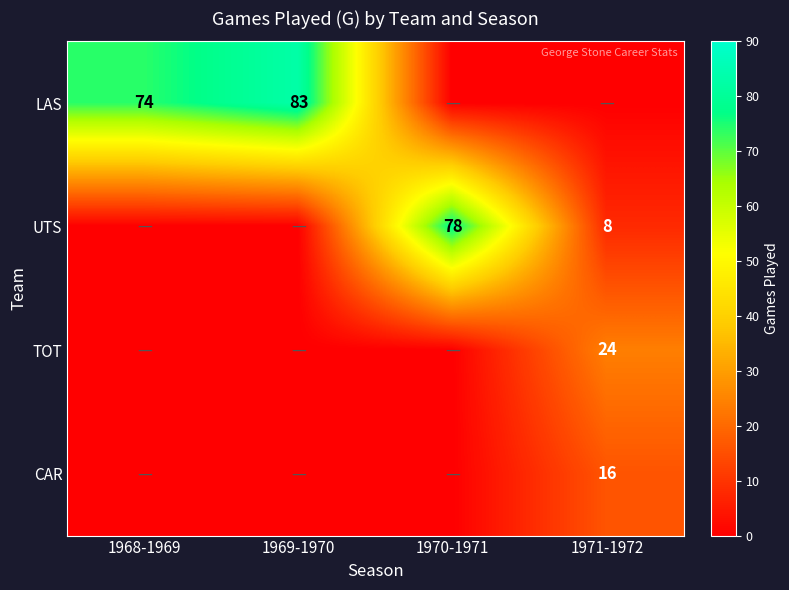

Which category has the highest value across all series?

1969-1970